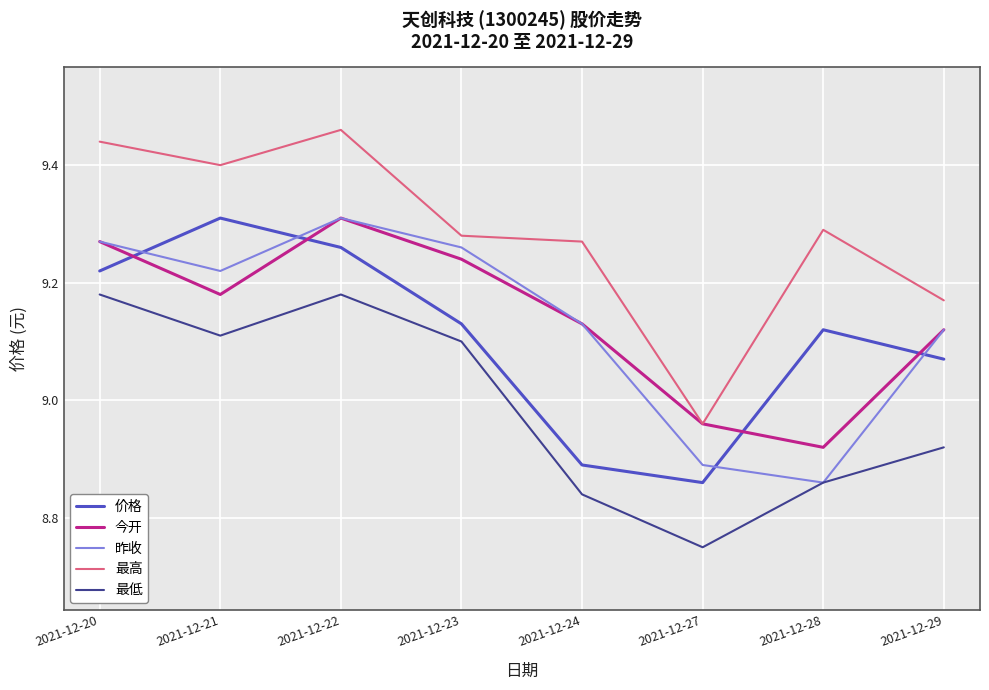

Is the value of 昨收 at 2021-12-22 greater than the value of 最低 at 2021-12-22?

Yes